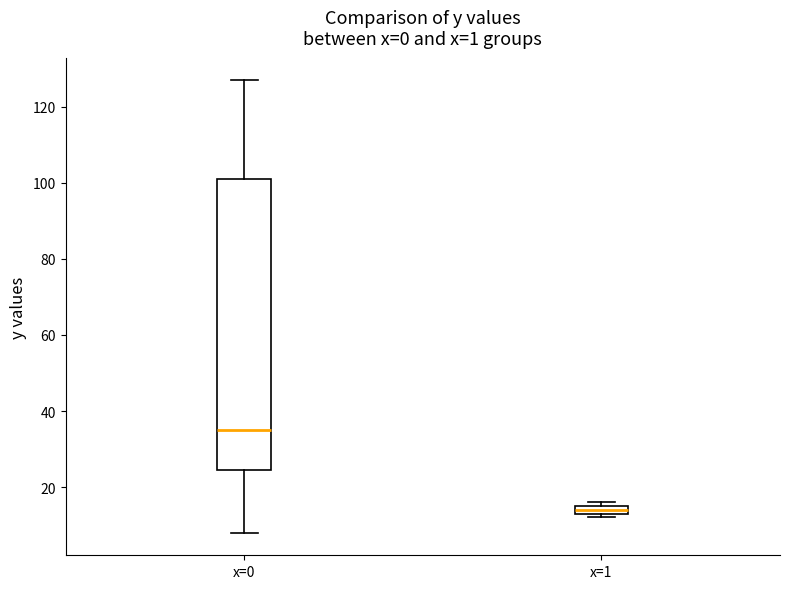

Which box's median line is the lowest?

x=1